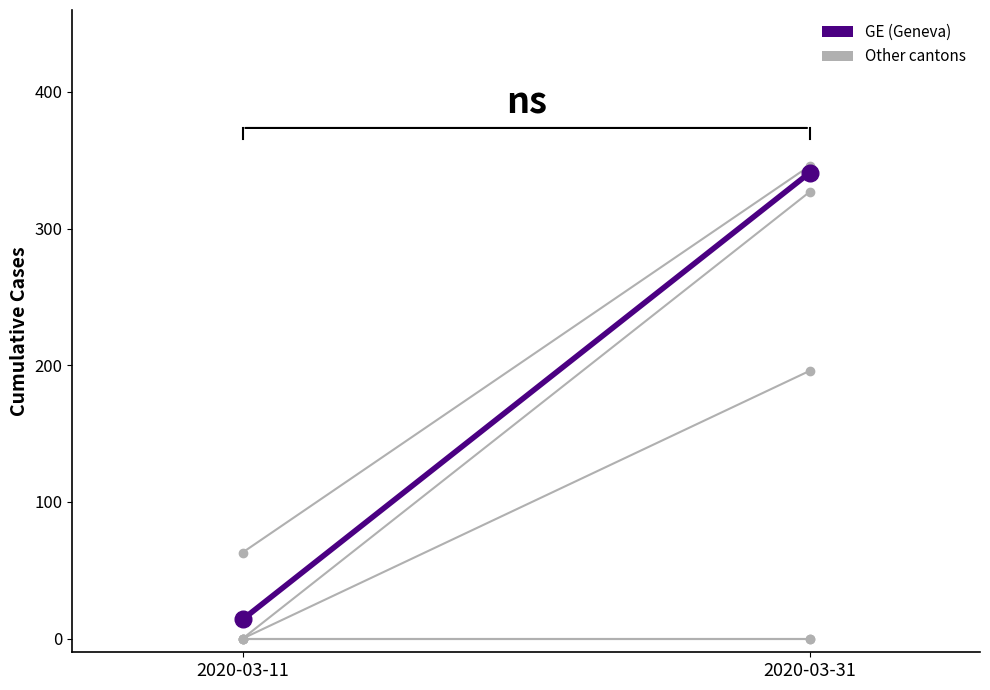

List the series in order of their peak value, highest first.

VD, GE, TI, ZH, BE, LU